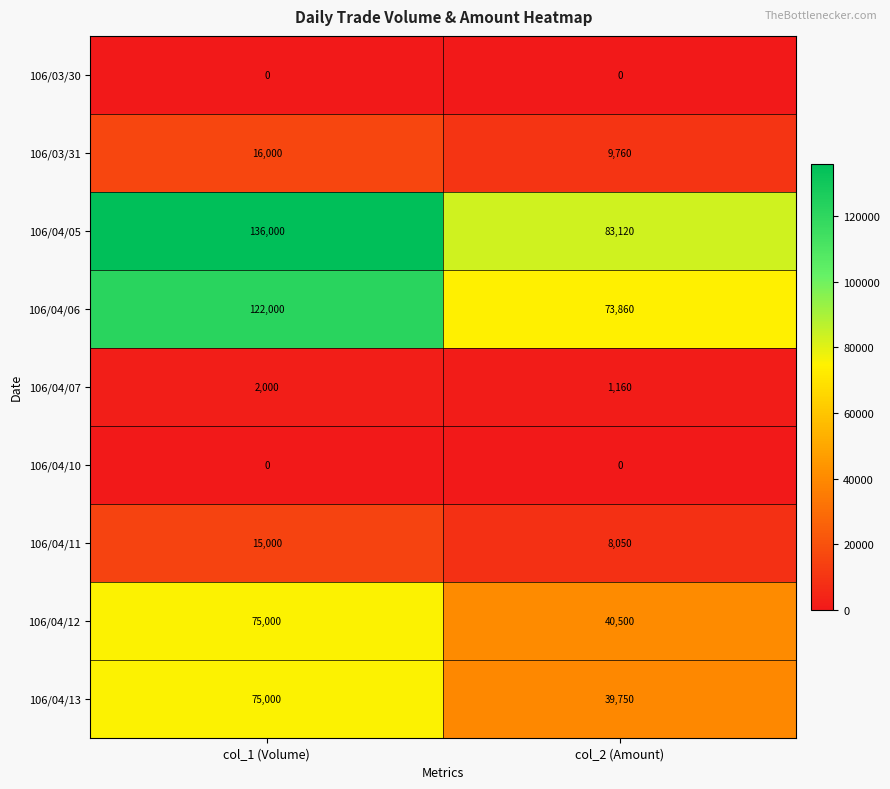

Reading left to right, extract all data points from this chart.

106/03/30: 0	0
106/03/31: 16000	9760
106/04/05: 136000	83120
106/04/06: 122000	73860
106/04/07: 2000	1160
106/04/10: 0	0
106/04/11: 15000	8050
106/04/12: 75000	40500
106/04/13: 75000	39750